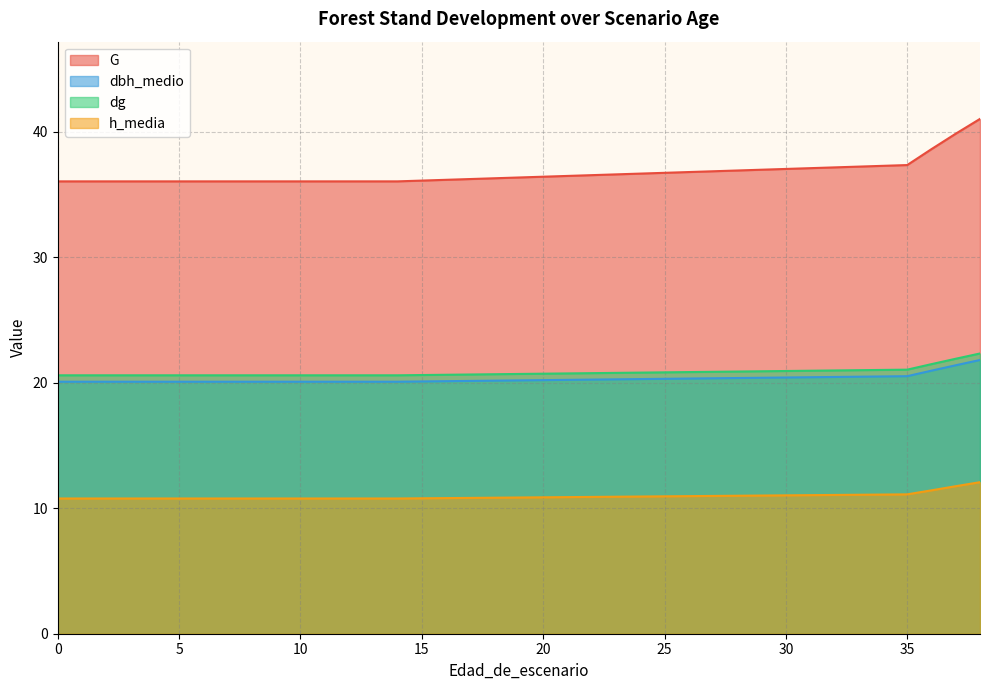

Reading left to right, list all the values displayed in this chart.

G: 0=36.1	1=36.1	2=36.1	3=36.1	4=36.1	5=36.1	6=36.1	7=36.1	8=36.1	9=36.1	10=36.1	11=36.1	12=36.1	13=36.1	14=36.1	35=37.4	36=38.6	37=39.9	38=41.0
dbh_medio: 0=20.1	1=20.1	2=20.1	3=20.1	4=20.1	5=20.1	6=20.1	7=20.1	8=20.1	9=20.1	10=20.1	11=20.1	12=20.1	13=20.1	14=20.1	35=20.5	36=21.0	37=21.4	38=21.8
dg: 0=20.6	1=20.6	2=20.6	3=20.6	4=20.6	5=20.6	6=20.6	7=20.6	8=20.6	9=20.6	10=20.6	11=20.6	12=20.6	13=20.6	14=20.6	35=21.1	36=21.5	37=21.9	38=22.3
h_media: 0=10.8	1=10.8	2=10.8	3=10.8	4=10.8	5=10.8	6=10.8	7=10.8	8=10.8	9=10.8	10=10.8	11=10.8	12=10.8	13=10.8	14=10.8	35=11.1	36=11.4	37=11.8	38=12.1